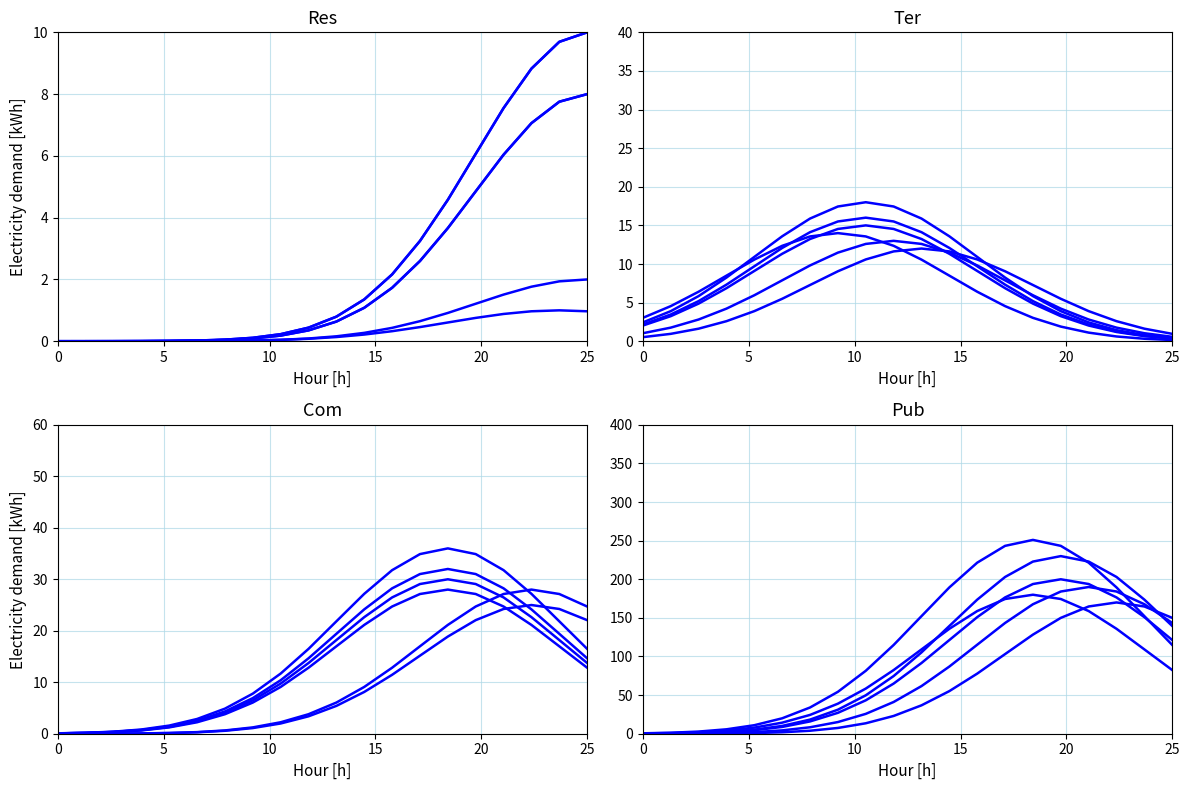

What is the difference between the series_5 values at 8 and 14?

173.2